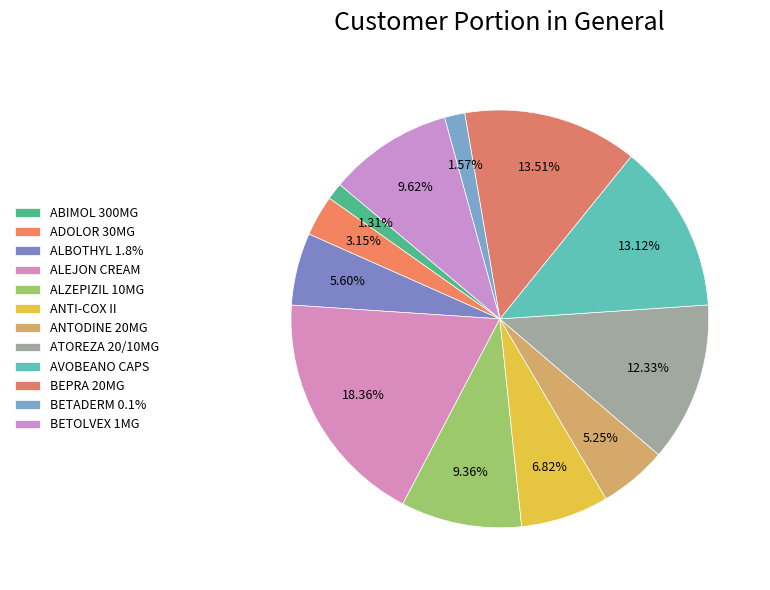

Do ANTI-COX II and AVOBEANO CAPS together represent more than half of the pie?

No